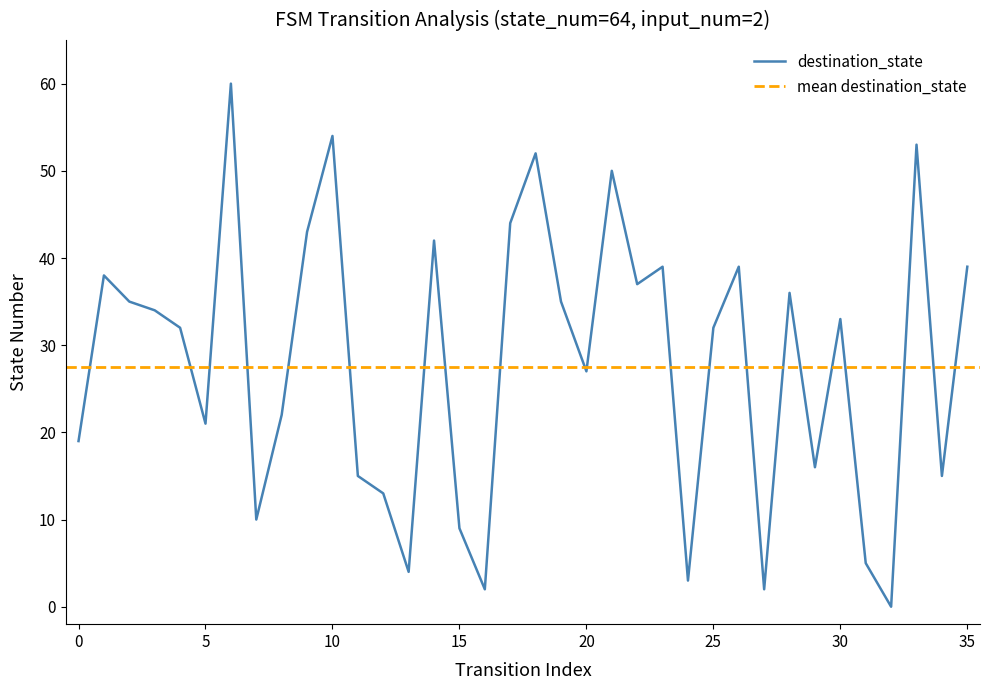

Does the chart display data point markers on the line(s)?

No